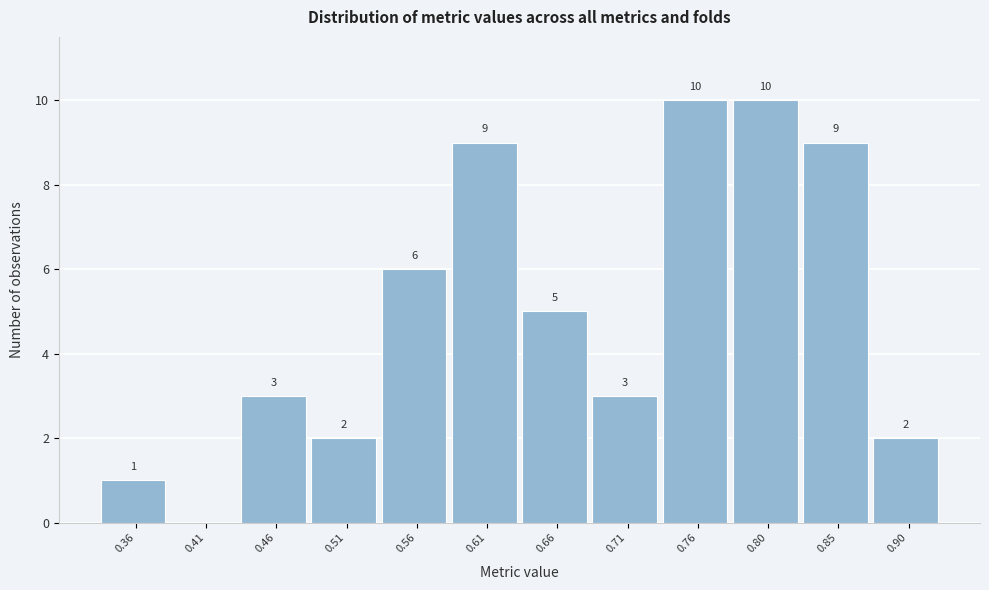

Reading right to left, what are all the values shown in this chart?

0.90=2	0.85=9	0.80=10	0.76=10	0.71=3	0.66=5	0.61=9	0.56=6	0.51=2	0.46=3	0.41=0	0.36=1